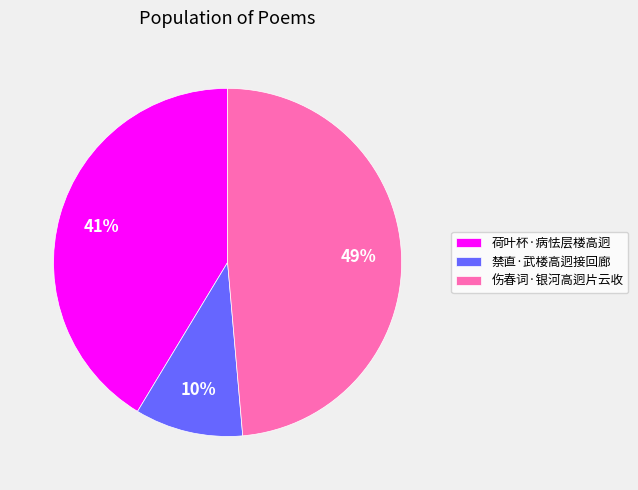

Count the number of slices in the pie.

3